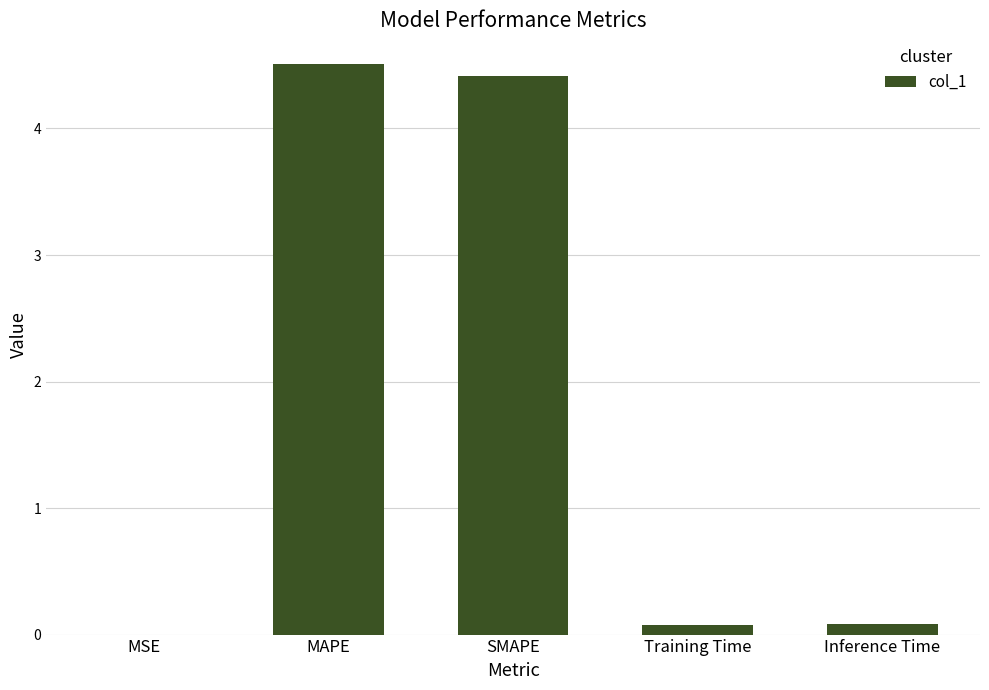

What is the sum of all values?

9.1